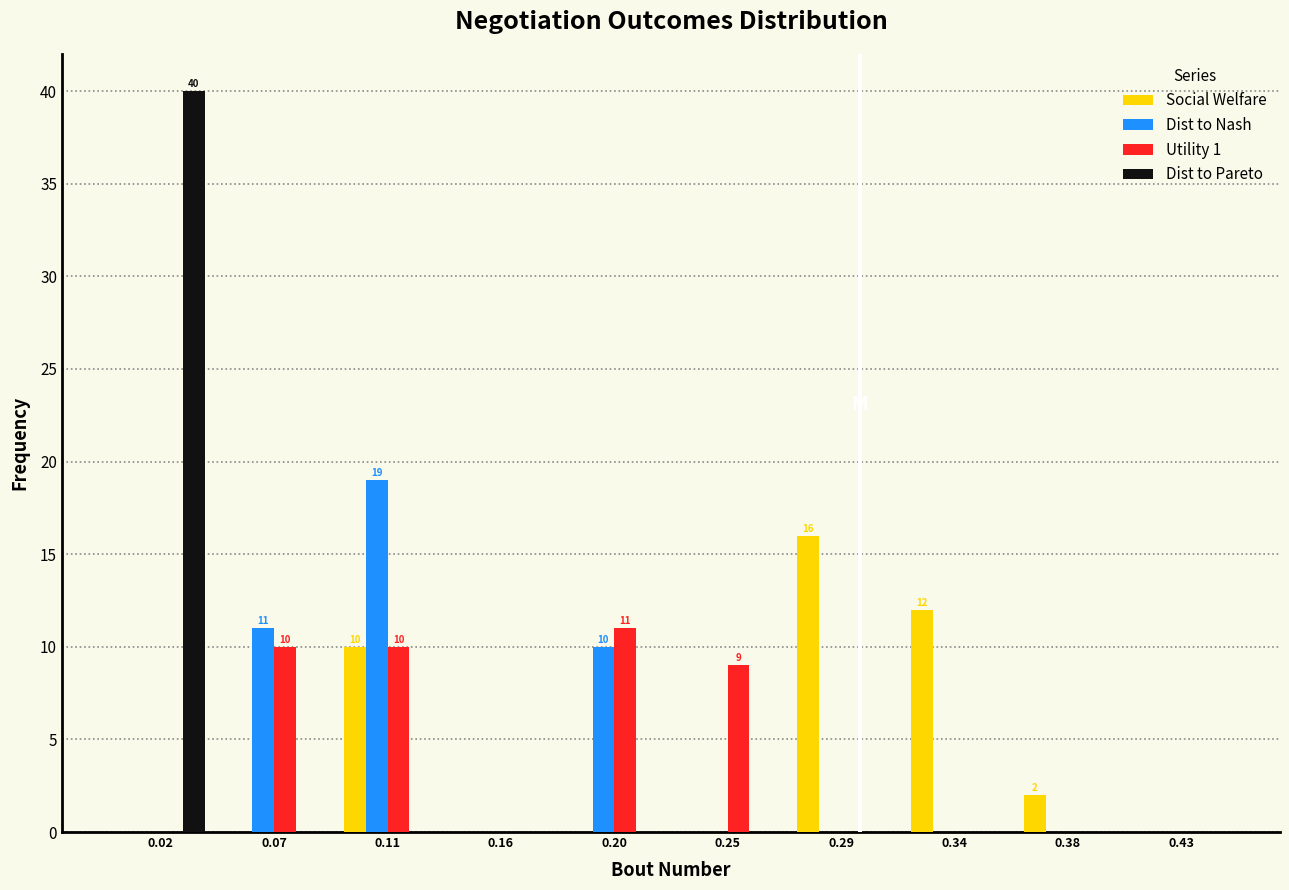

In the Social Welfare series, which range on the x-axis has the tallest bar?

0.270 to 0.315